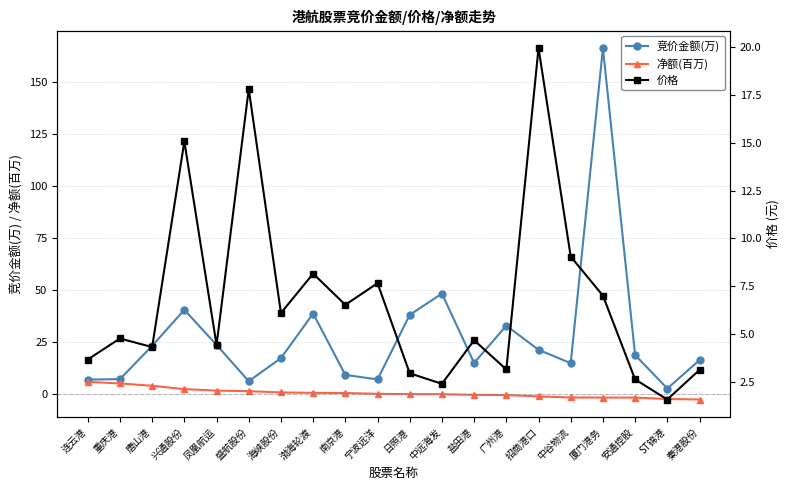

List the series in order of their peak value, highest first.

竞价金额(万), 价格, 净额(百万)